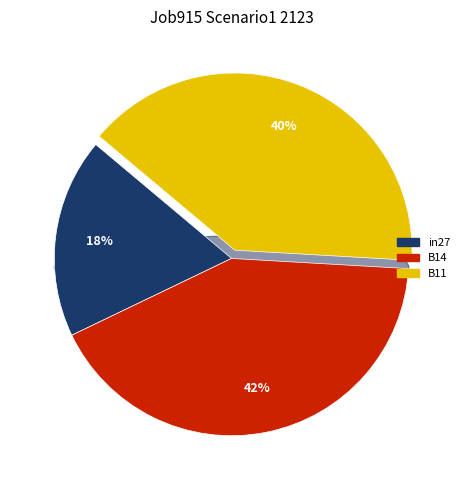

To the nearest percent, what percentage of the pie is B11?

40%